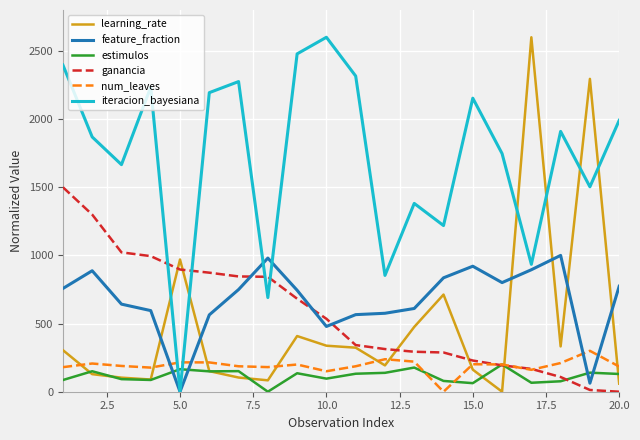

What is the highest value of the learning_rate series?

2600.0